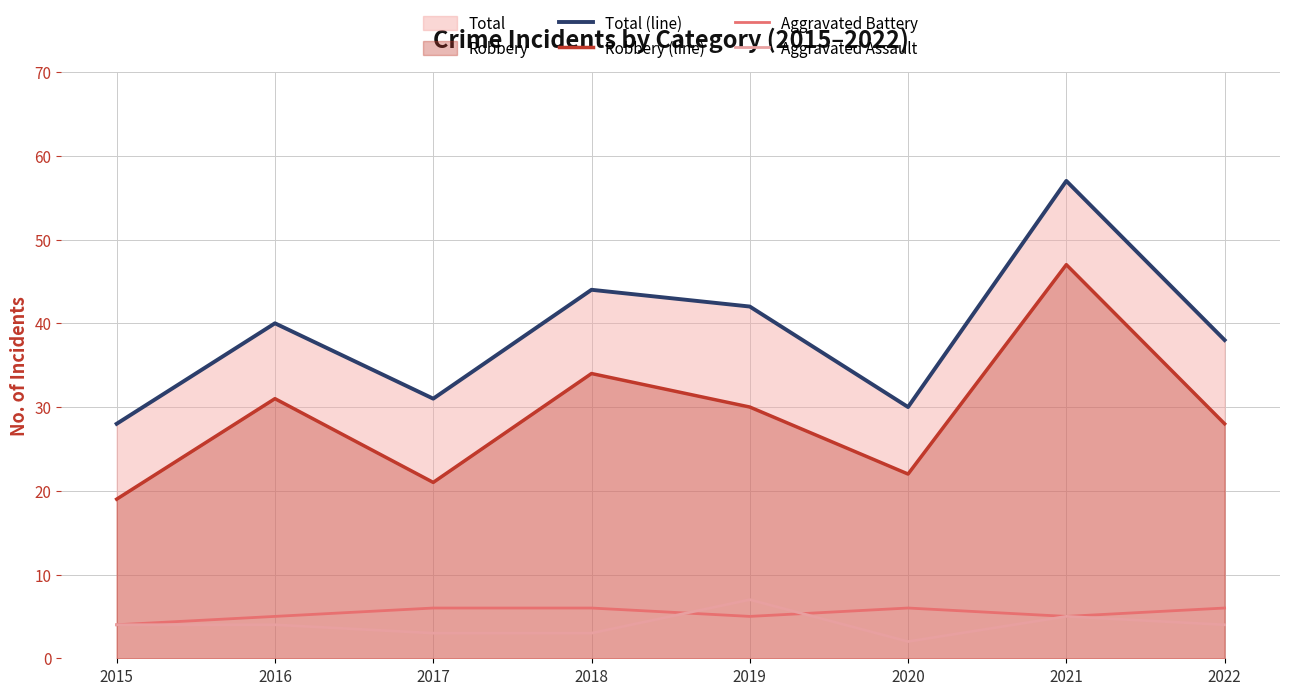

Reading right to left, list all the values displayed in this chart.

Total (line): 38	57	30	42	44	31	40	28
Robbery (line): 28	47	22	30	34	21	31	19
Aggravated Battery: 6	5	6	5	6	6	5	4
Aggravated Assault: 4	5	2	7	3	3	4	4